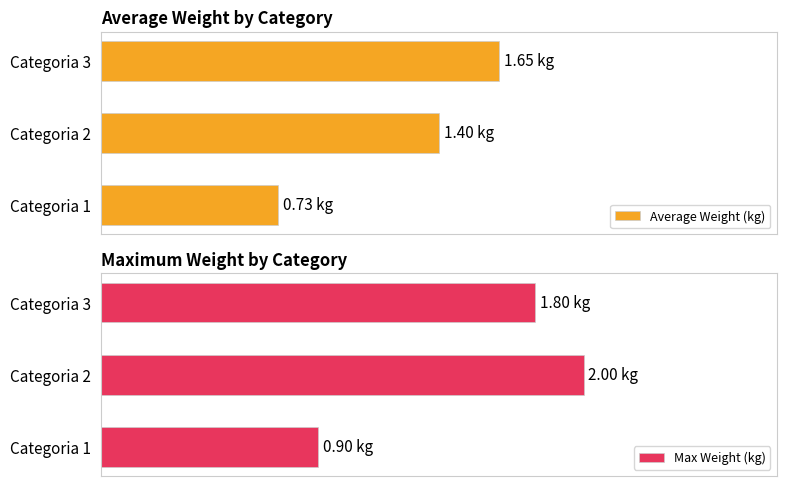

Which series has the largest total across all categories?

Max Weight (kg)